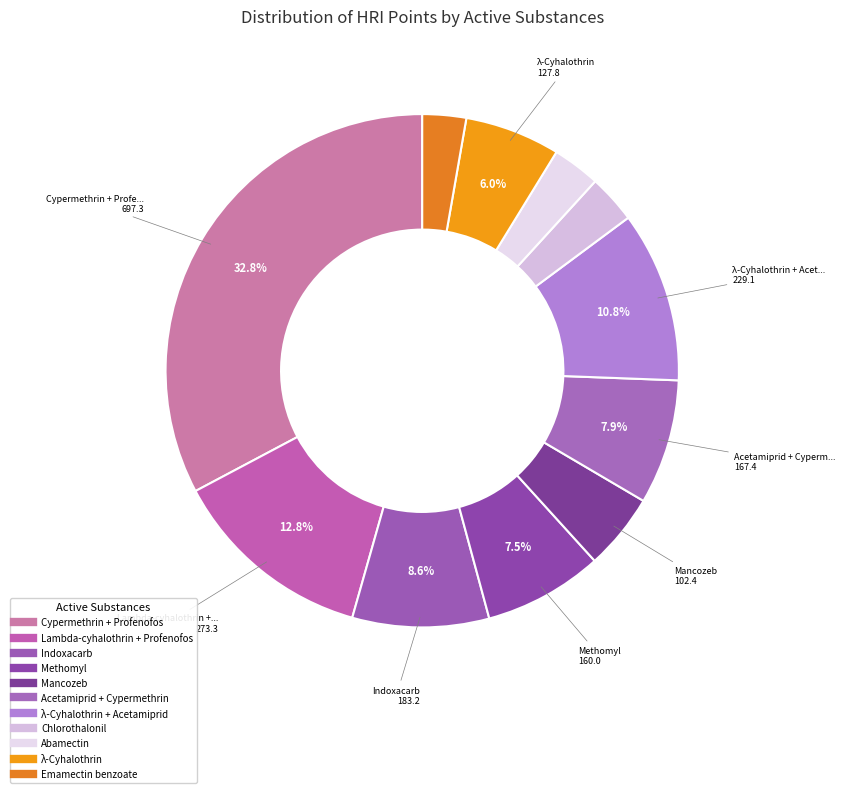

Count the number of slices in the pie.

11